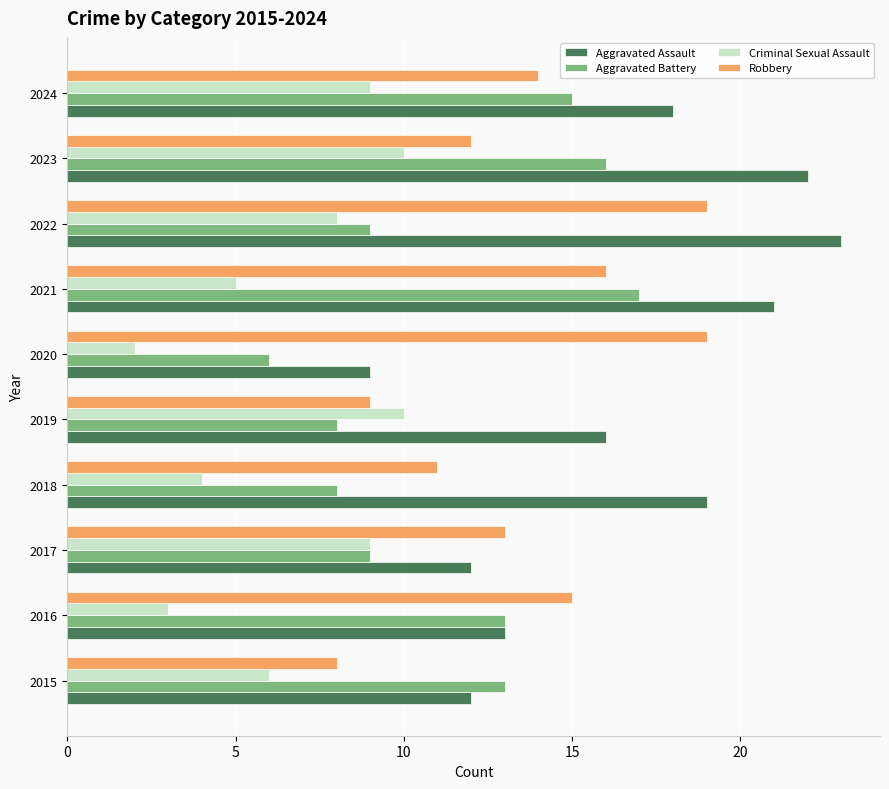

List the series in order of their overall mean, highest first.

Aggravated Assault, Robbery, Aggravated Battery, Criminal Sexual Assault